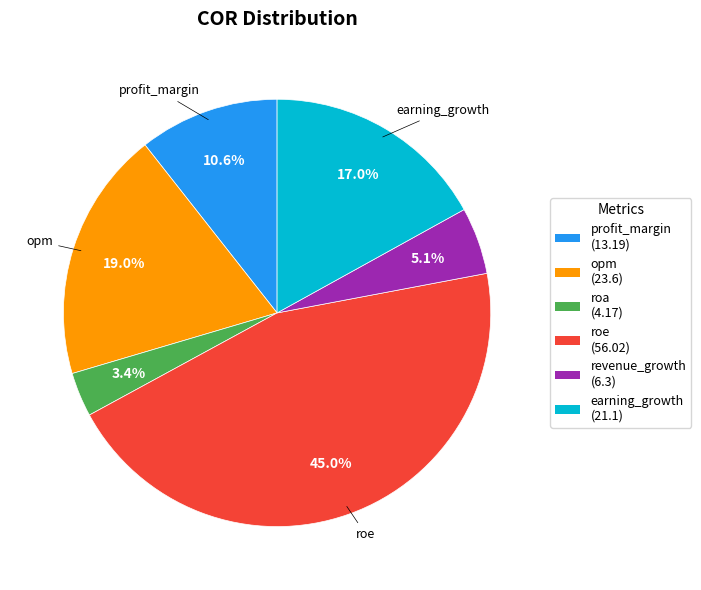

Rank the categories by value from lowest to highest.

roa, revenue_growth, profit_margin, earning_growth, opm, roe